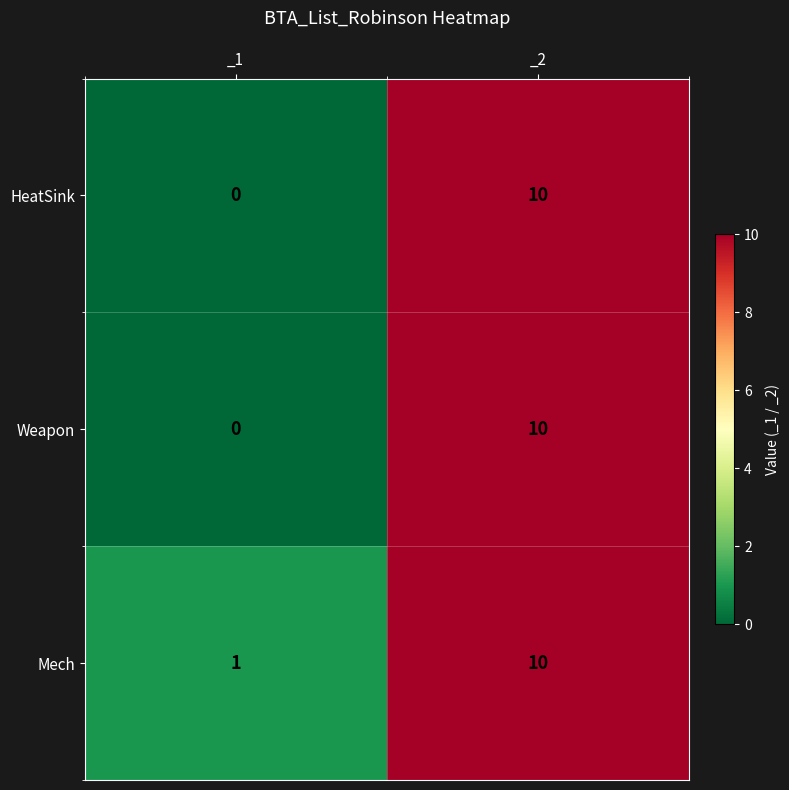

What is the difference between the maximum and minimum values in the HeatSink series?

10